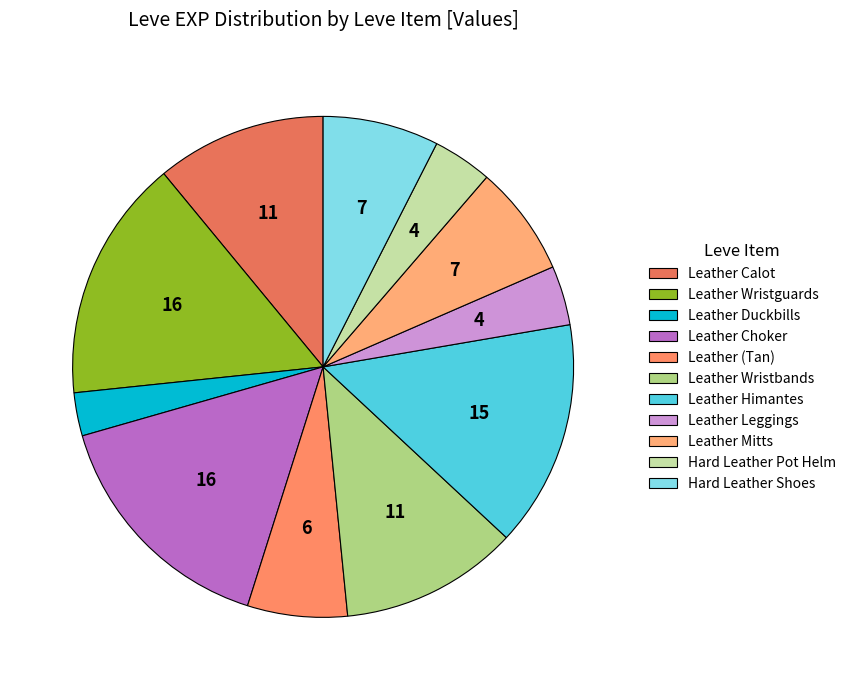

Rank the categories by value from lowest to highest.

Leather Duckbills, Leather Leggings, Hard Leather Pot Helm, Leather (Tan), Leather Mitts, Hard Leather Shoes, Leather Calot, Leather Wristbands, Leather Himantes, Leather Wristguards, Leather Choker